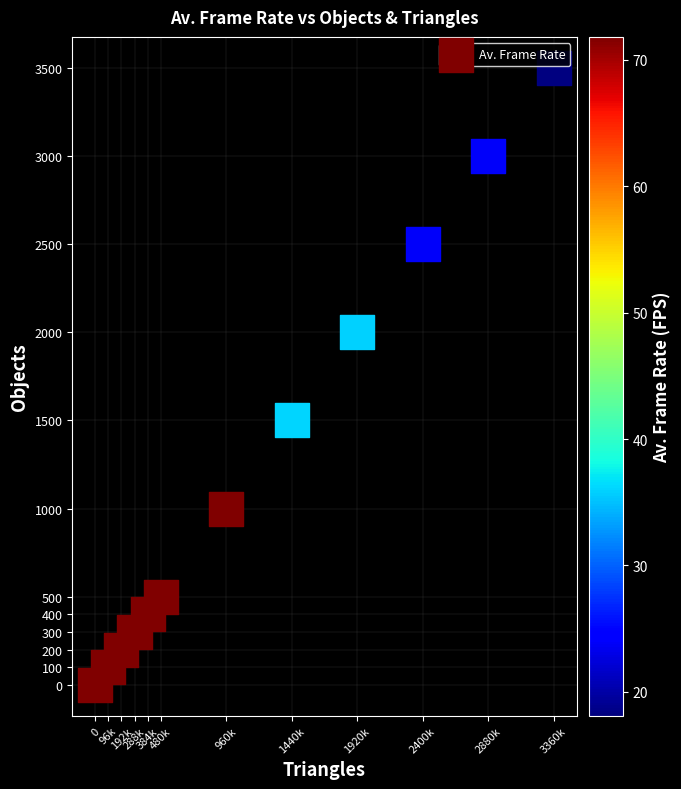

How many data points are displayed?

12